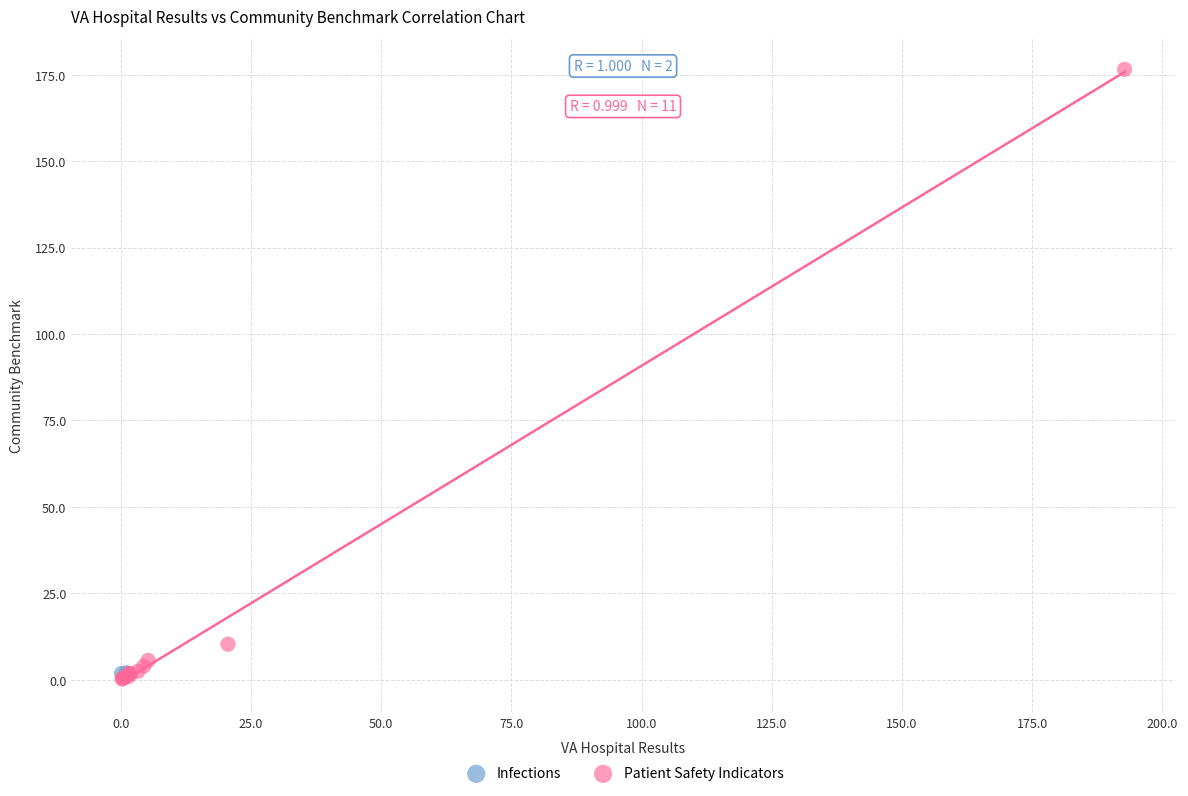

What are all the series names shown in the legend?

Infections, Patient Safety Indicators